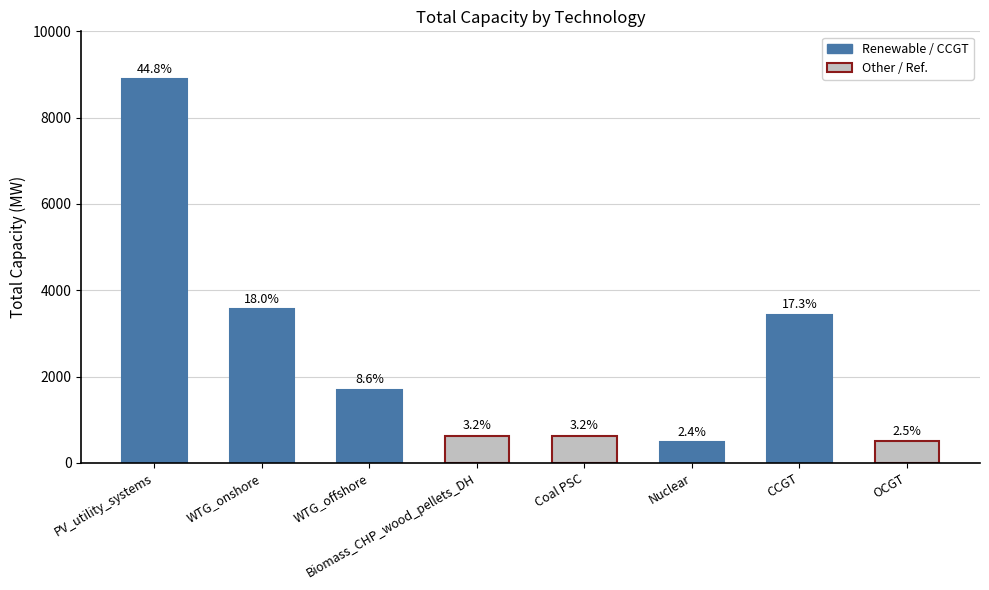

How many bars are there in total?

8